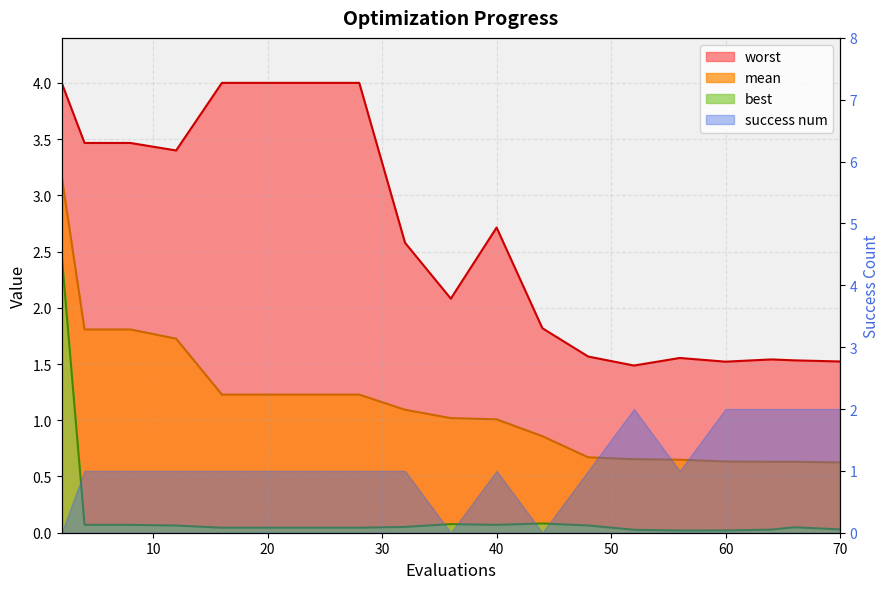

Is it true that best equals 0.0 at 32?

False